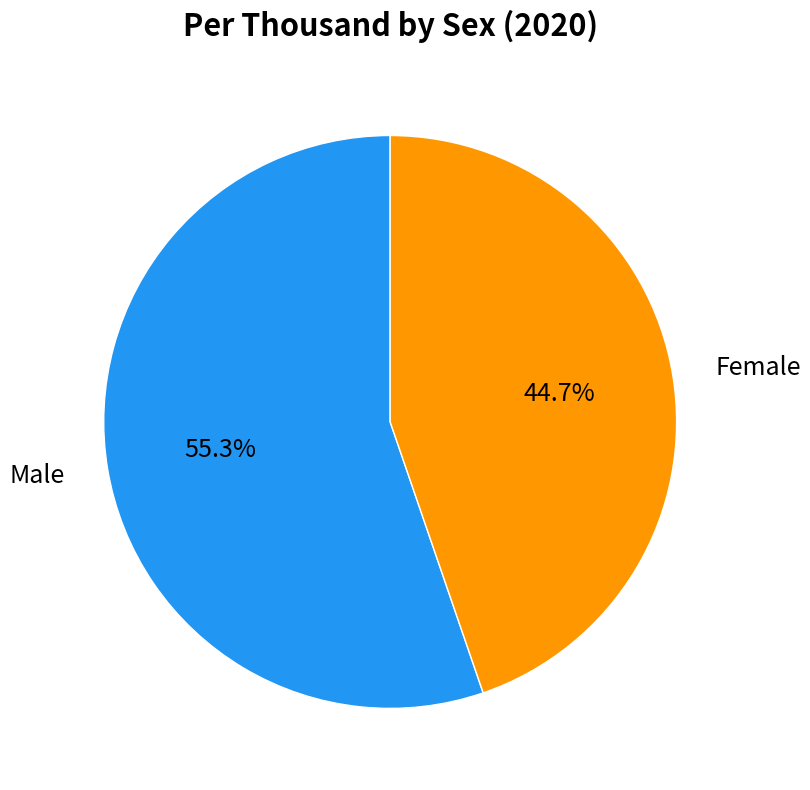

Does any single category account for the majority?

Yes